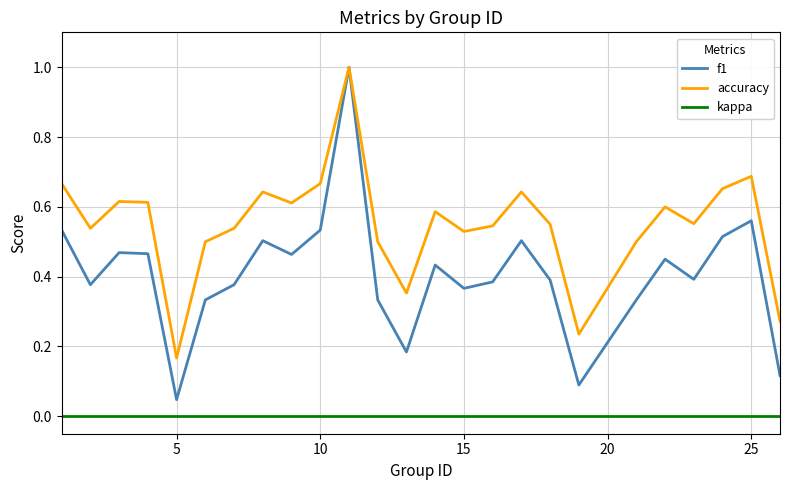

Which series has the largest range (max minus min)?

f1